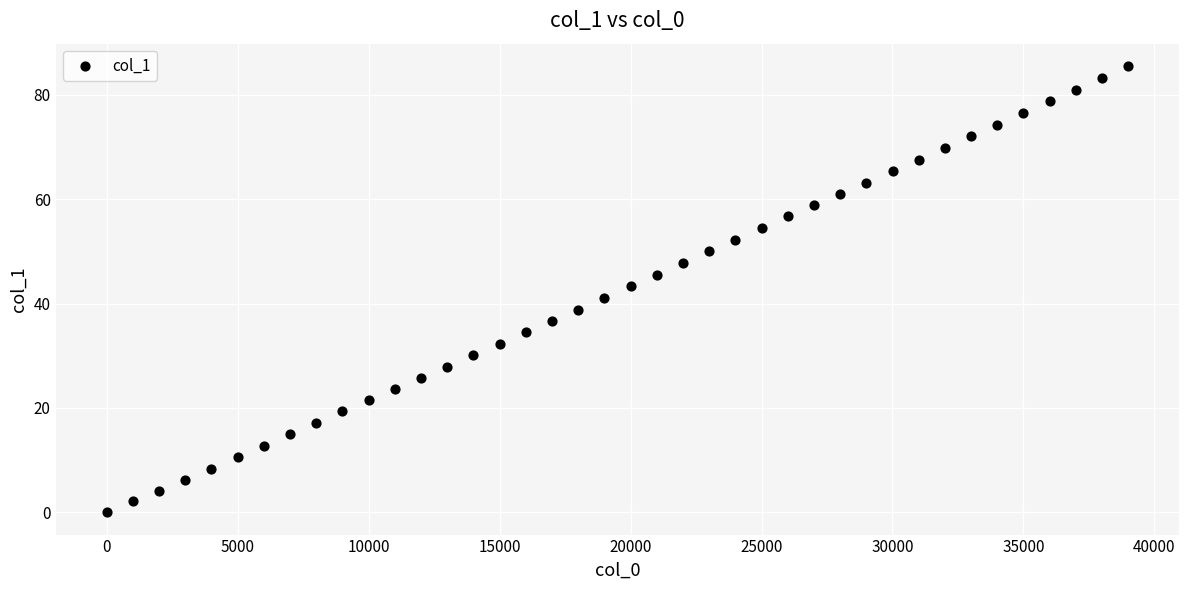

What is the range of Y values (max minus min)?

85.5